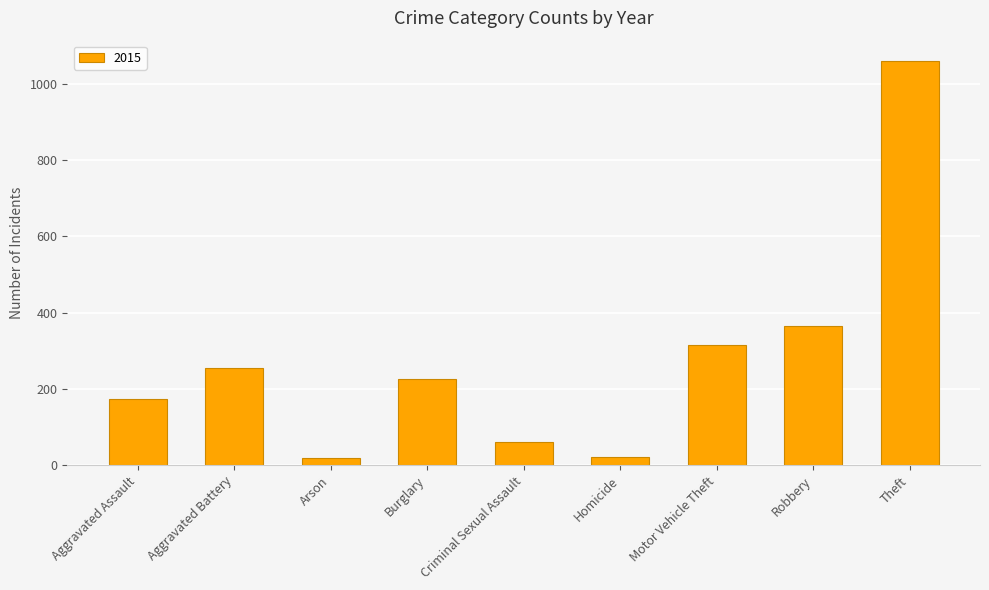

The value at Robbery is 365. True or false?

True